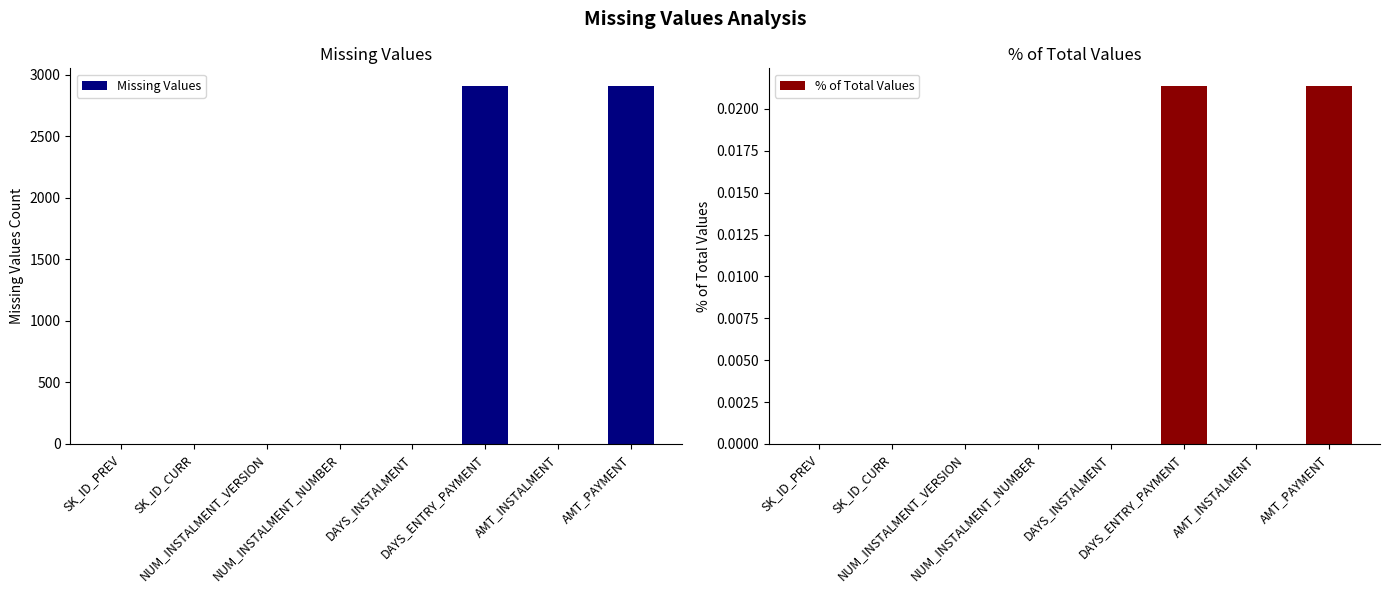

At how many categories does at least one series exceed 343?

2